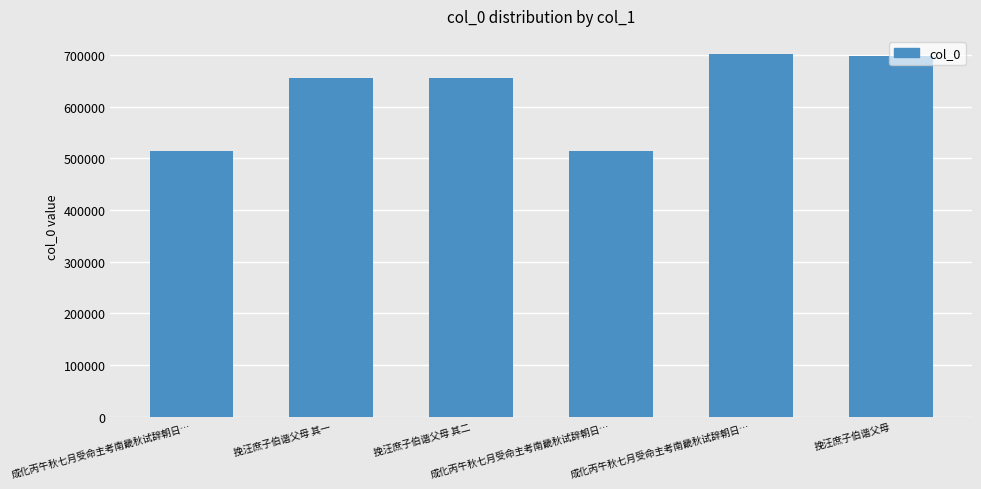

Which has a higher value, 挽汪庶子伯谐父母 其二 or 成化丙午秋七月受命主考南畿秋试辞朝日…?

挽汪庶子伯谐父母 其二